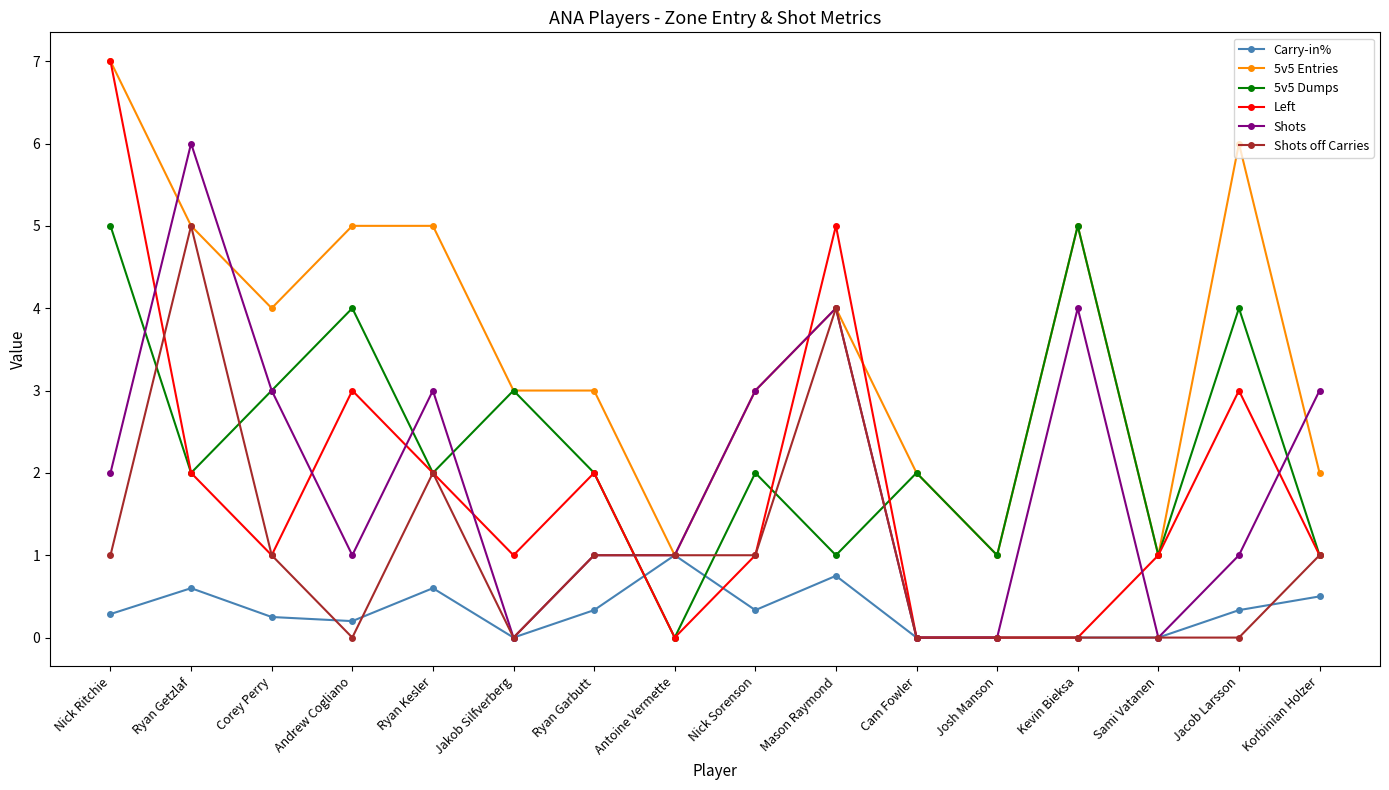

True or false: 5v5 Dumps has a value of 1.1 at Jacob Larsson.

False